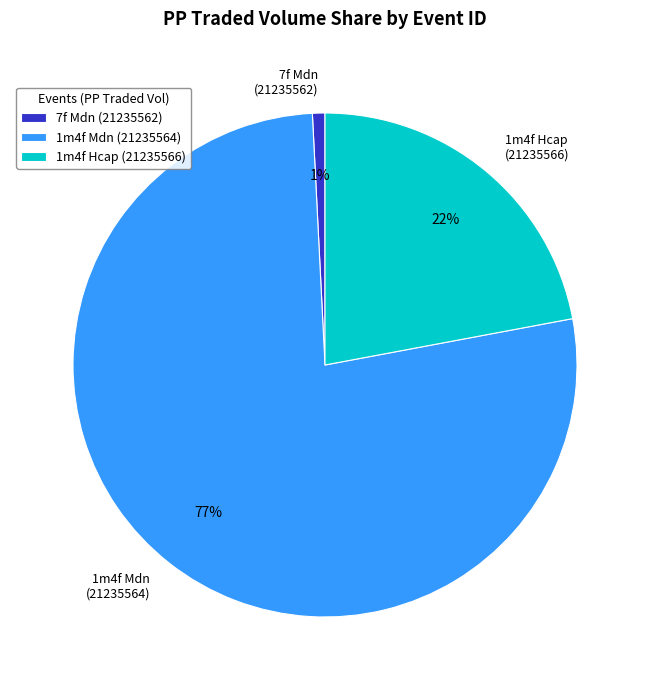

To the nearest percent, what is the difference between the largest and smallest slice percentages?

76%